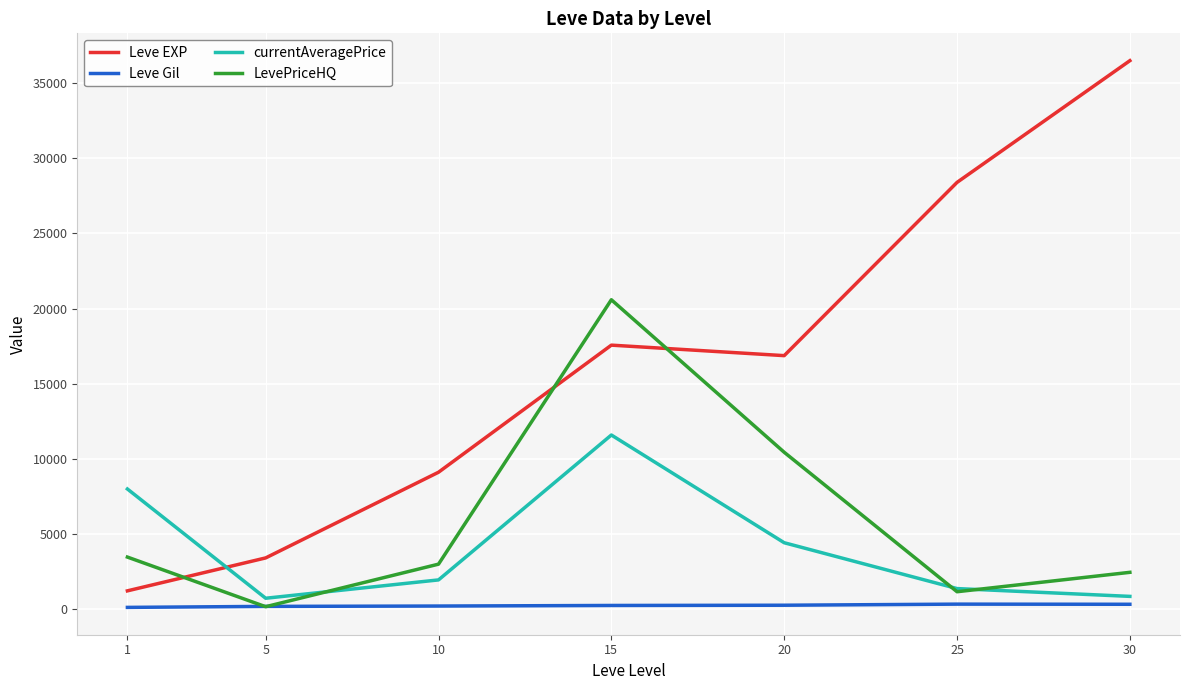

What is the greatest value displayed?

36492.5